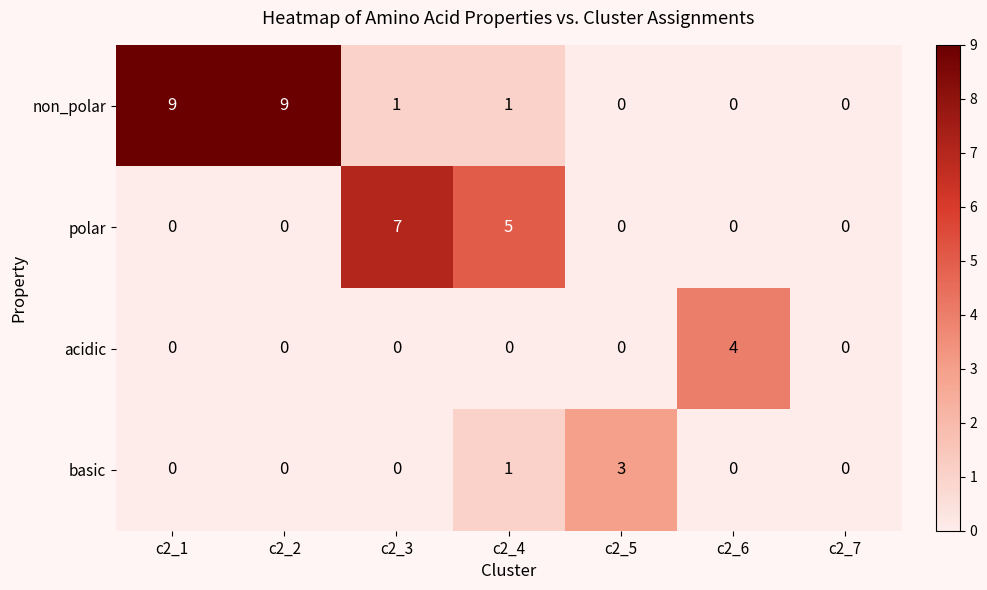

The value of non_polar at c2_3 is 0. True or false?

False